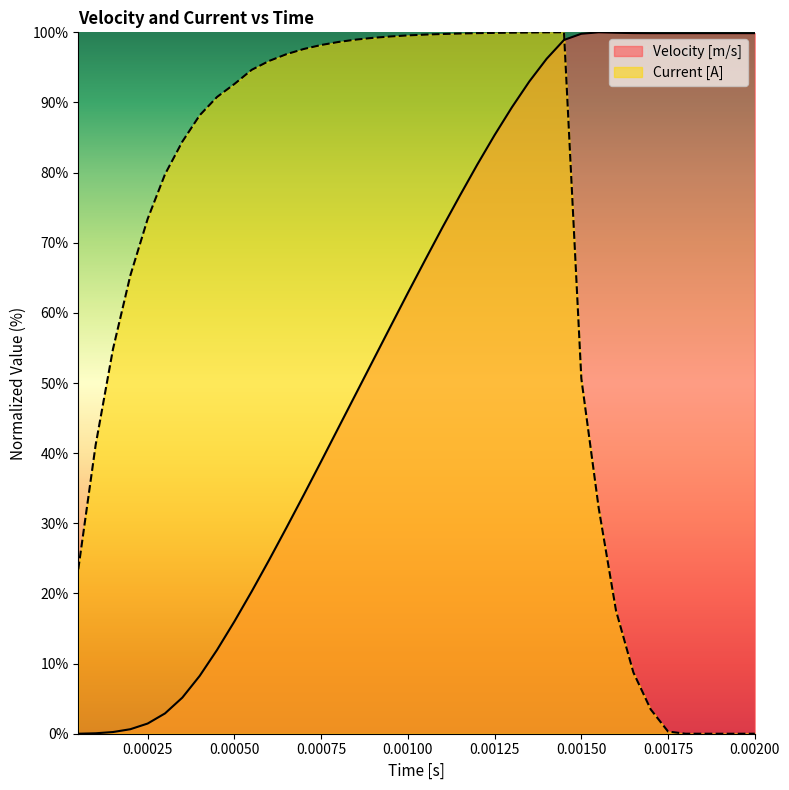

What is the difference between the highest and lowest values at 0.00125?

14.6